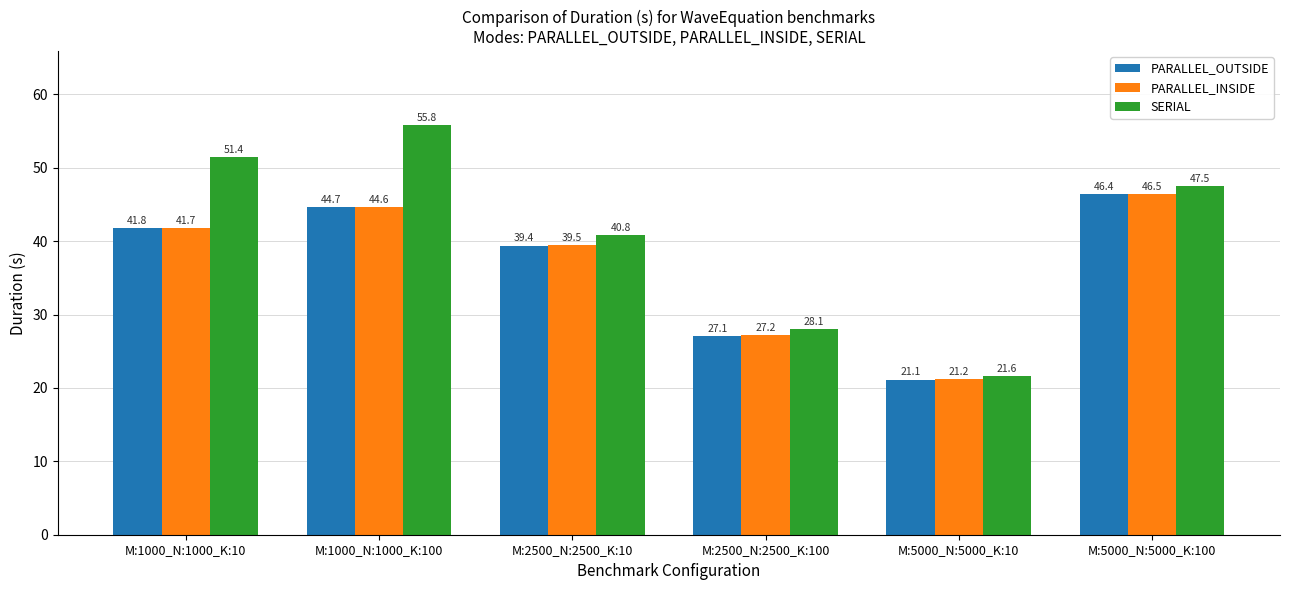

How many bars are there in total?

18